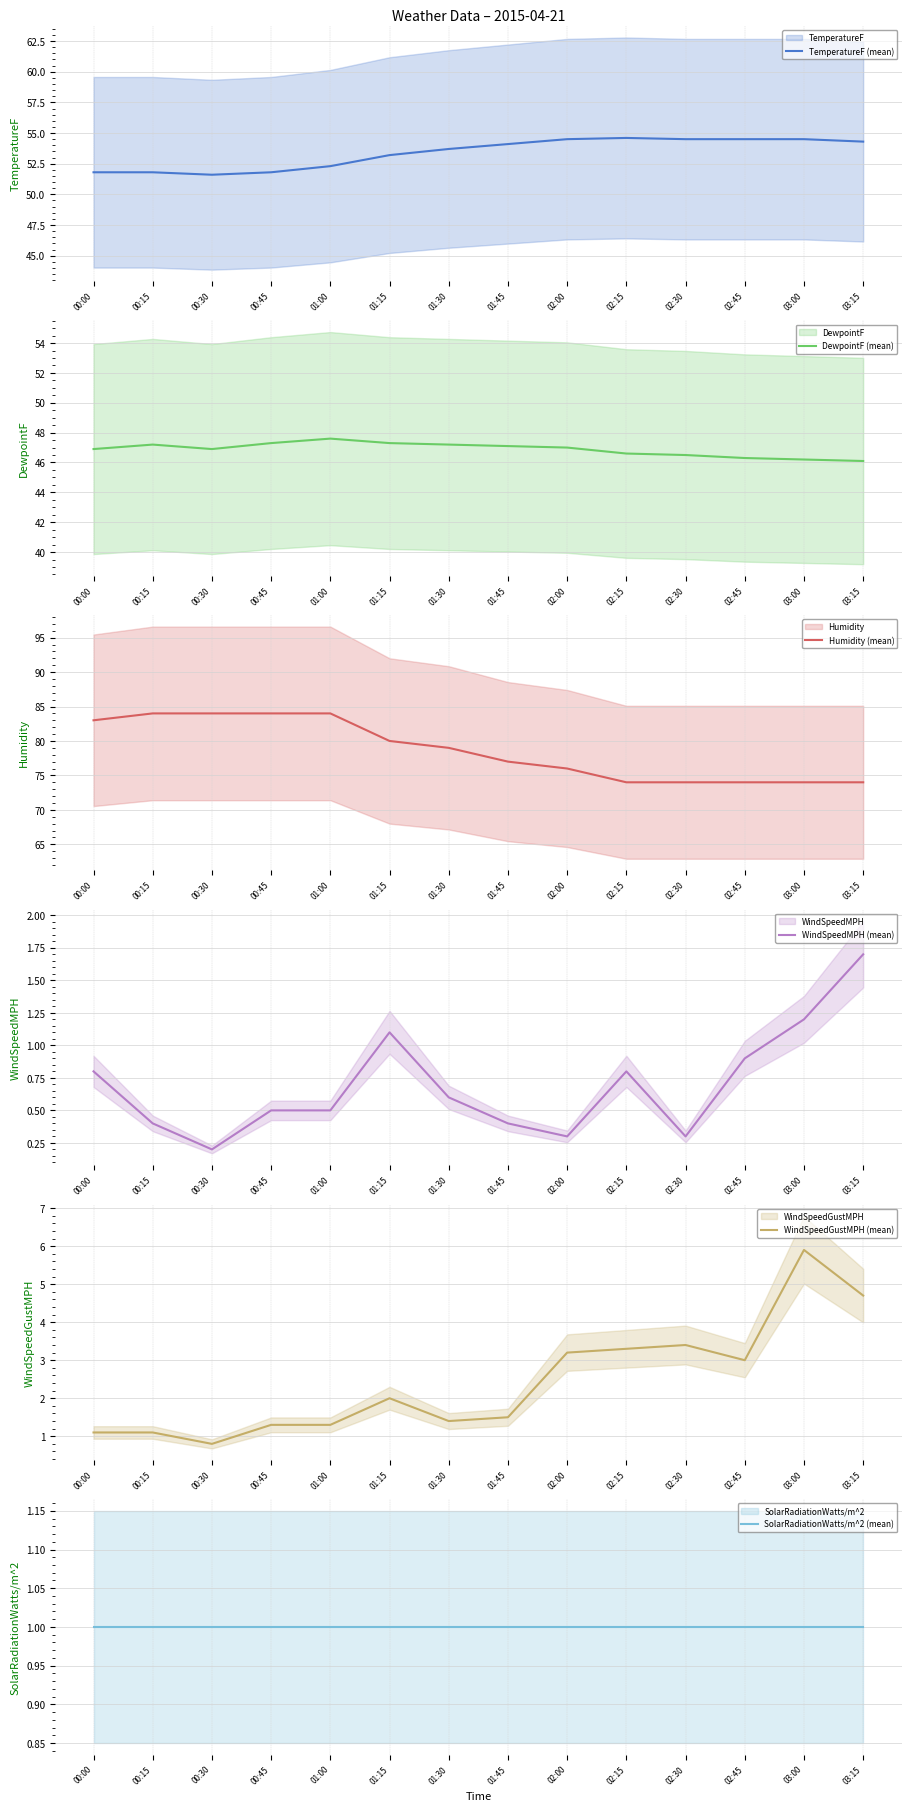

What value does the SolarRadiationWatts/m^2 (mean) series have at 00:15?

1.0